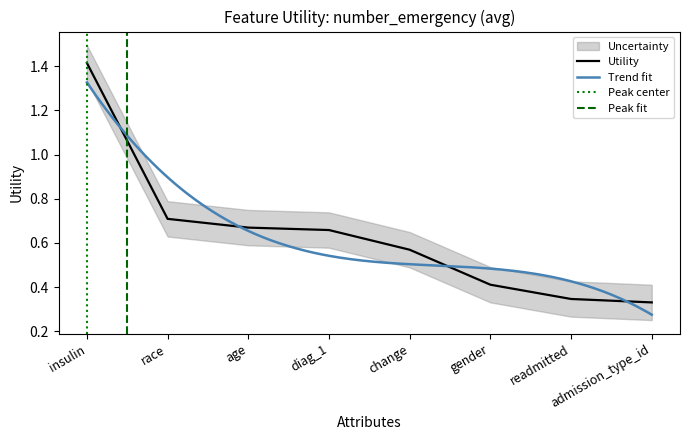

What is the difference between the values at readmitted and race?

0.4